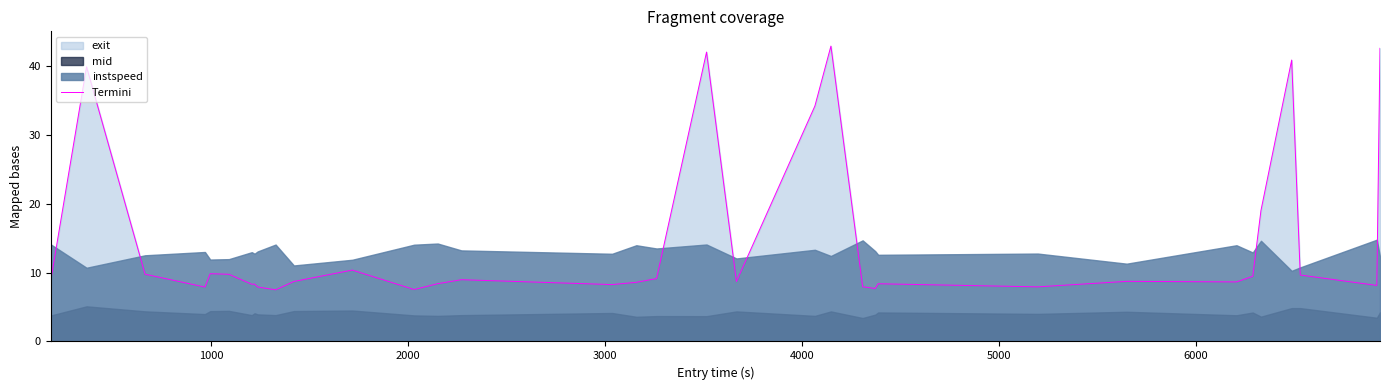

True or false: the data has more than 2 interior local peaks.

True